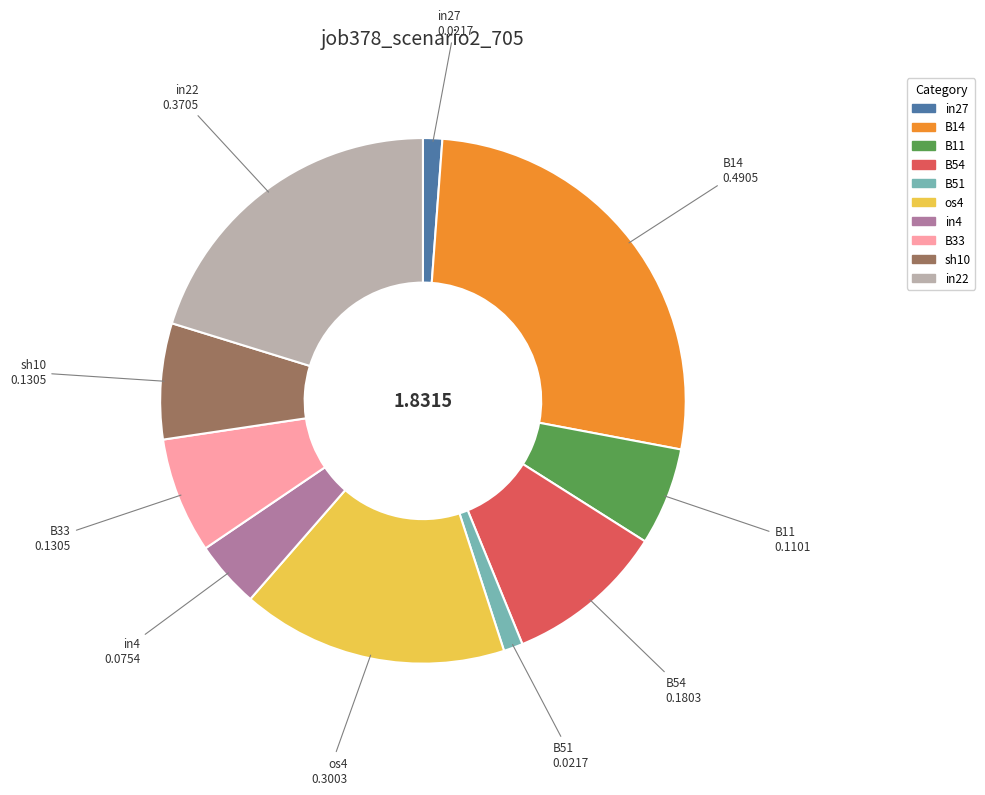

Does B51 account for over 50% of the chart?

No